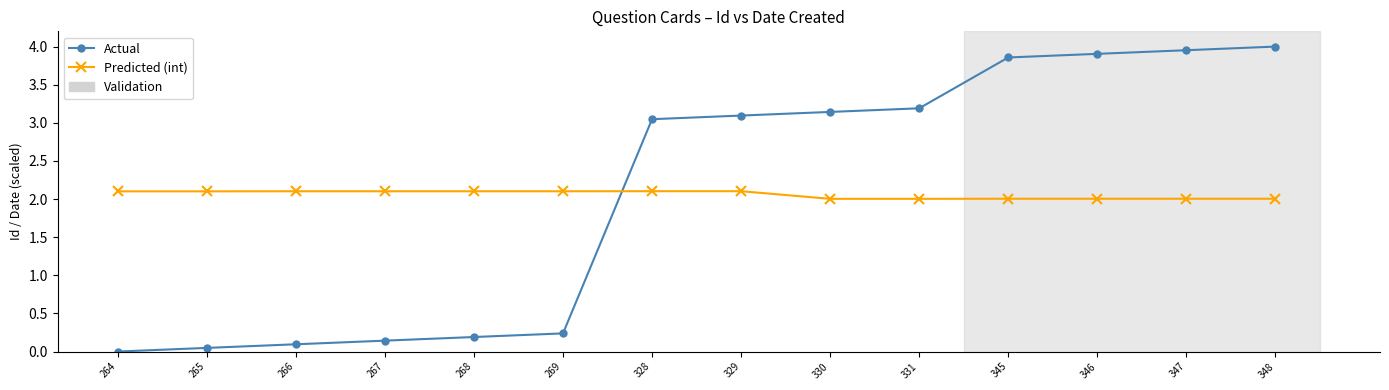

The Predicted (int) series shows 2.1 at 269. True or false?

True